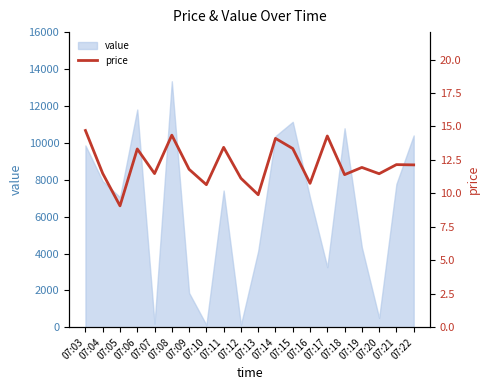

How many interior local peaks (higher than both neighbors) does the data have?

7